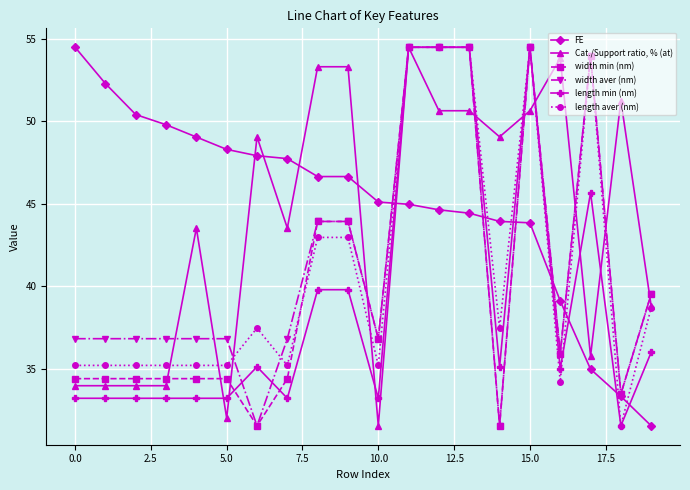

True or false: length aver (nm) has more than 1 interior local peaks.

True